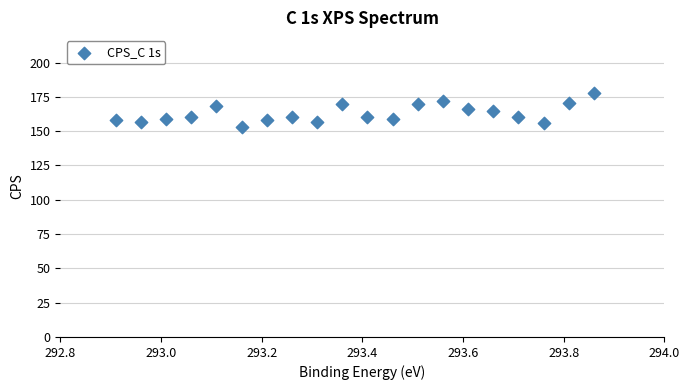

What is the range of X values (max minus min)?

0.9